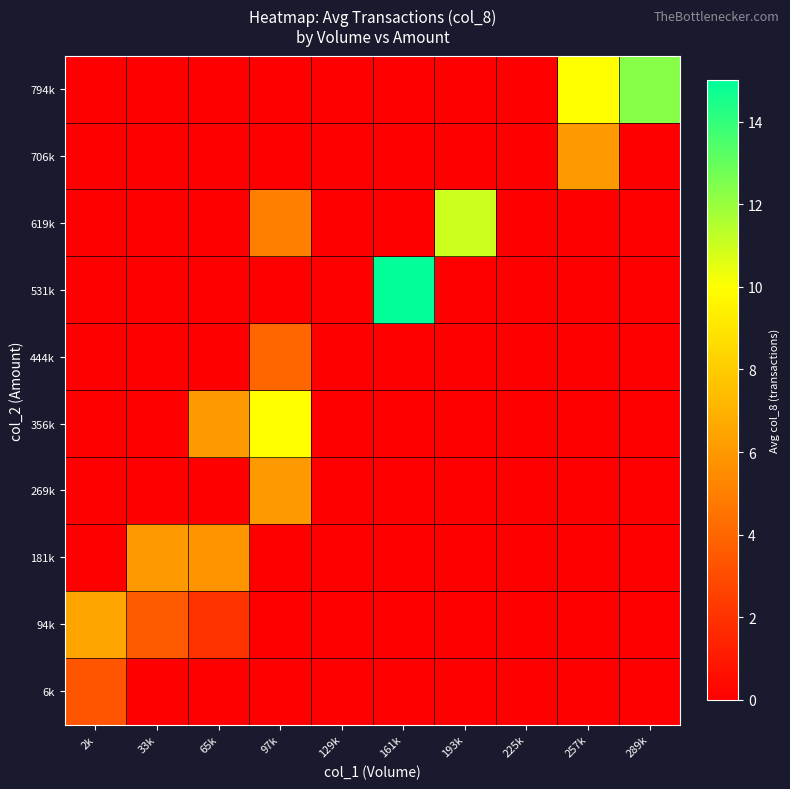

At which category is the sum across all series the highest?

97k